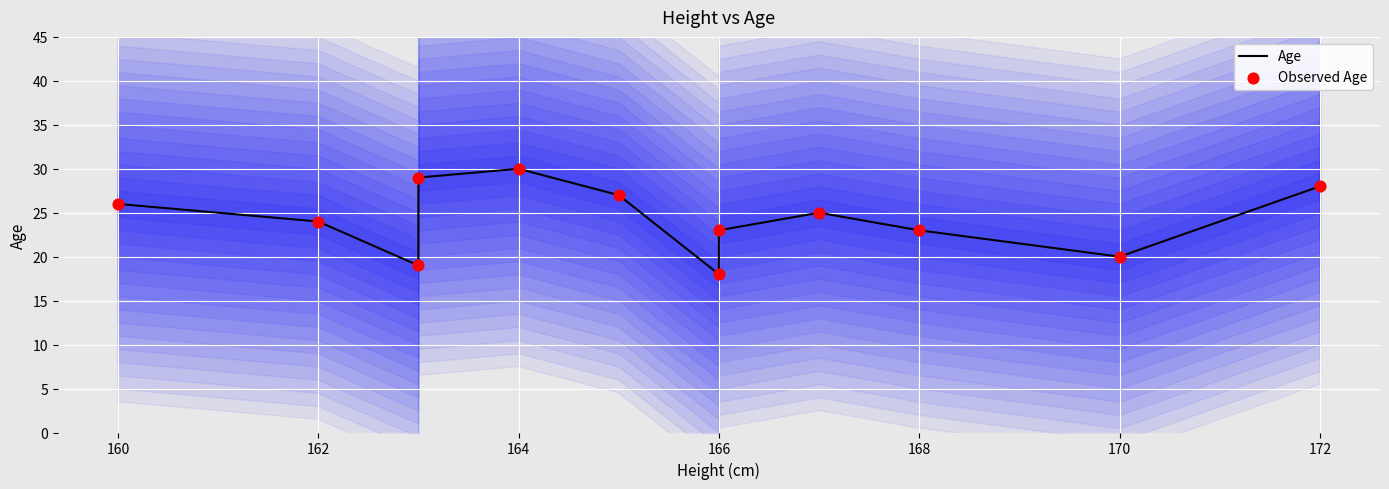

Which series has the largest total across all categories?

Age